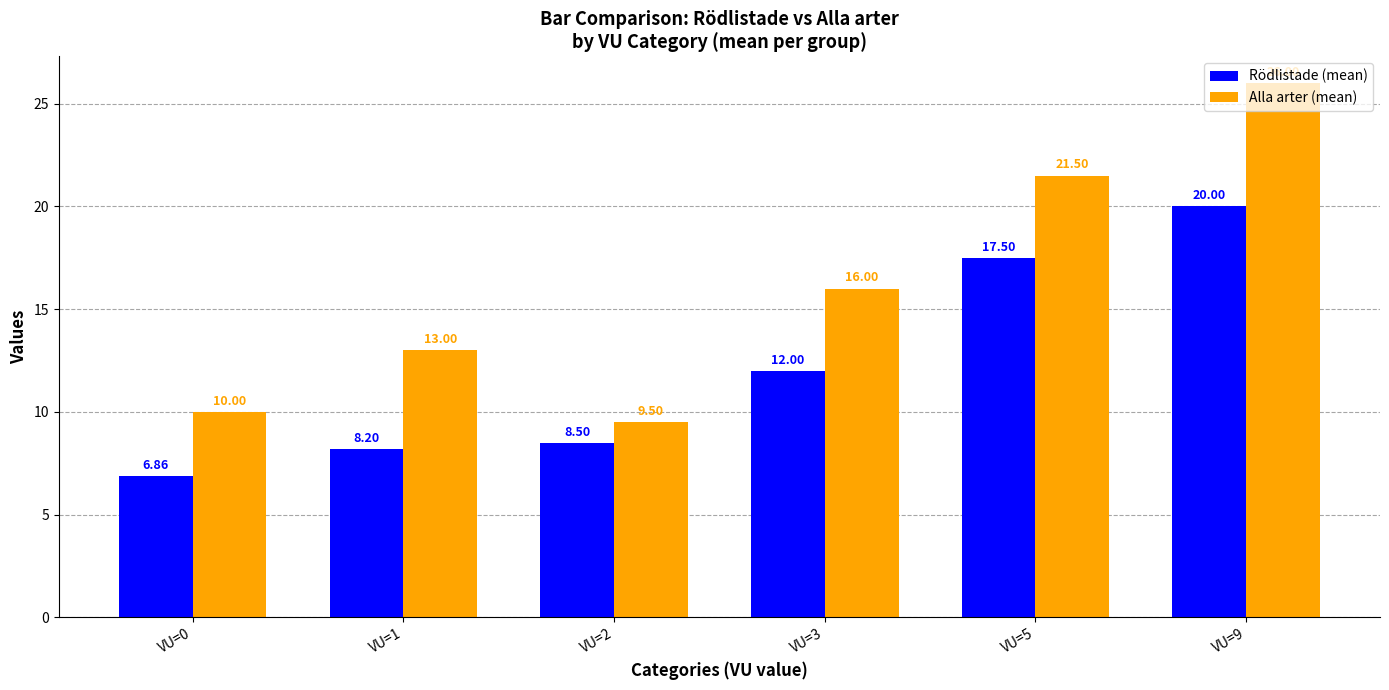

What is the value of the Rödlistade (mean) bar at the 5th from the left?

17.5